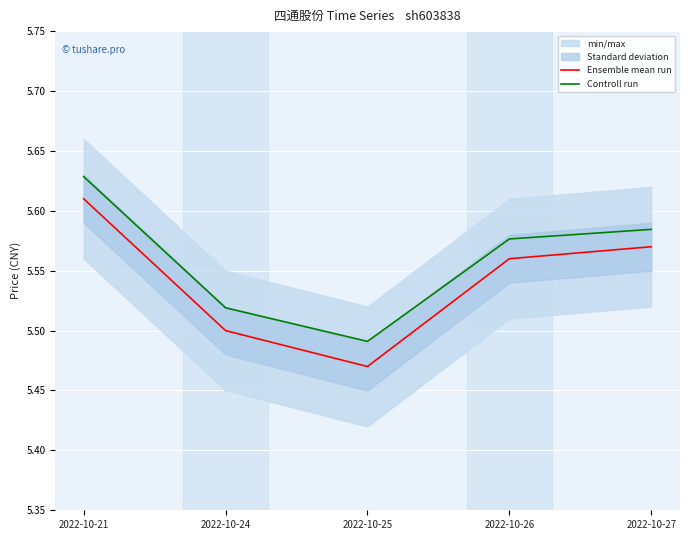

What is the sum of the Controll run values at 2022-10-27 and 2022-10-21?

11.2